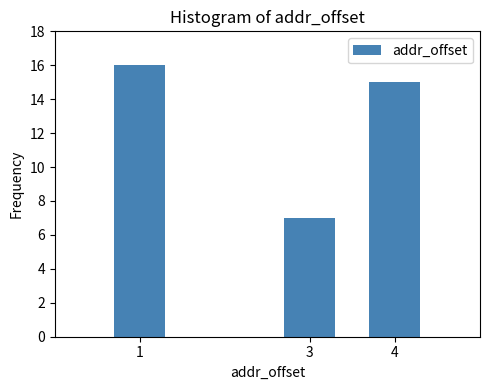

Reading left to right, list all the values displayed in this chart.

1=16	3=7	4=15